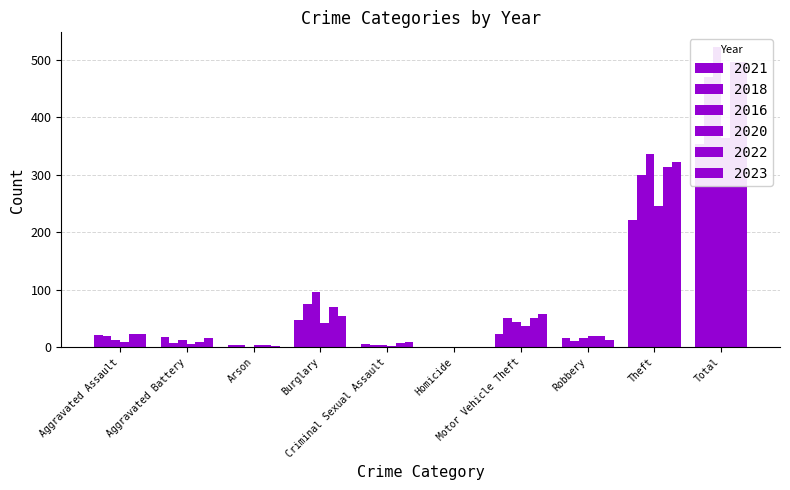

What is the difference between the 2021 values at Theft and Motor Vehicle Theft?

198